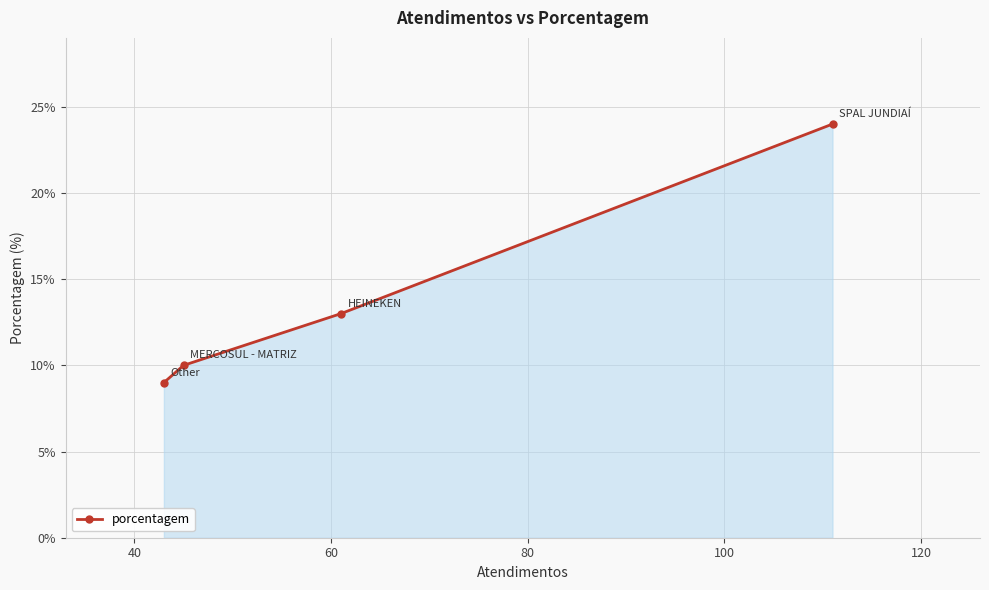

What is the value of the 4th point from the left?

24